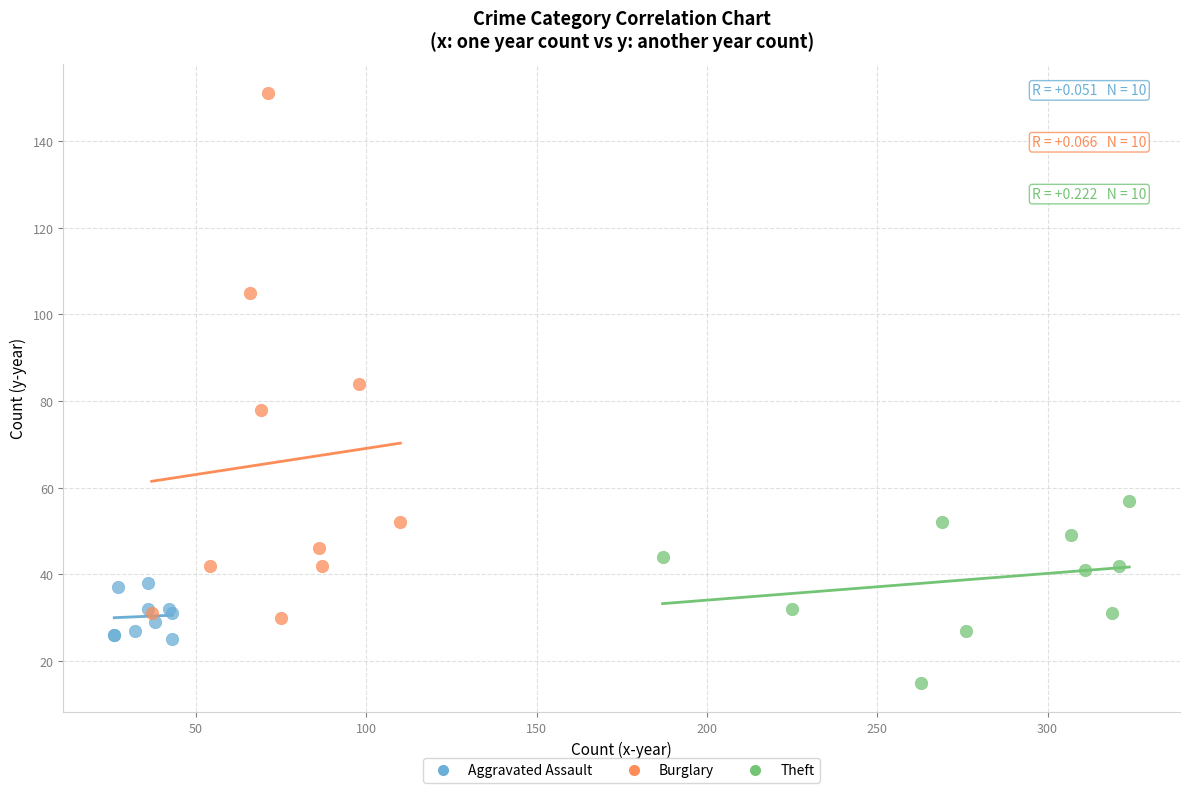

Which series reaches the maximum Y coordinate?

Burglary